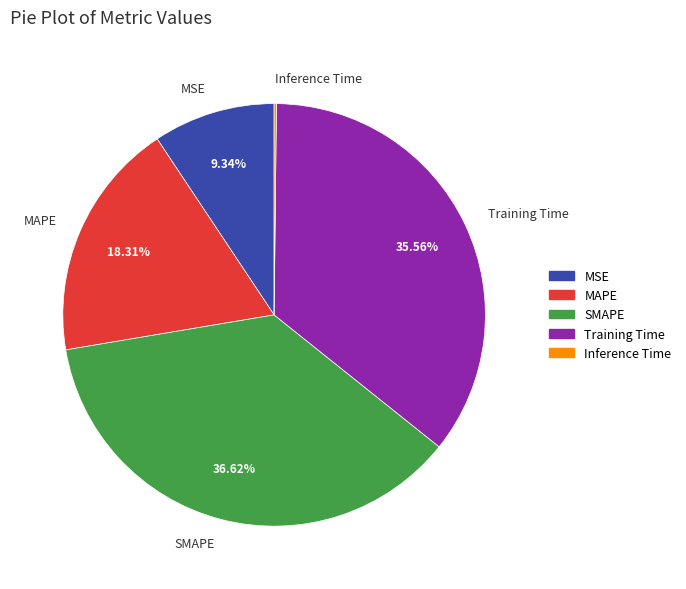

What is the largest slice in the pie chart?

SMAPE